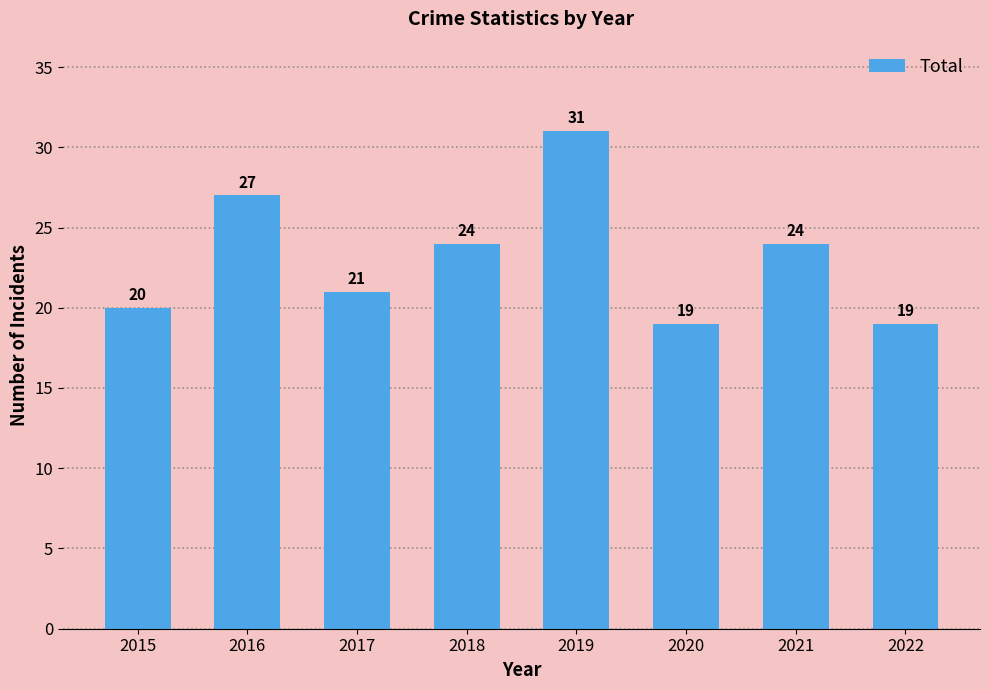

The chart shows a value of 19 at 2020. True or false?

True